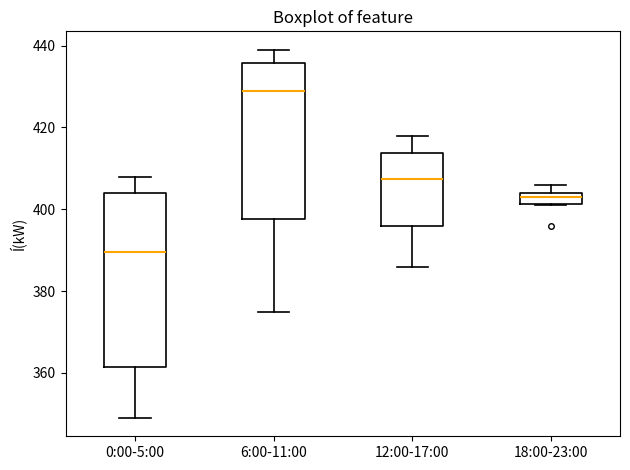

Where is the lower edge of the box for 12:00-17:00 on the y-axis? The values are not printed on the chart, so give them approximately, as read against the axis.

396